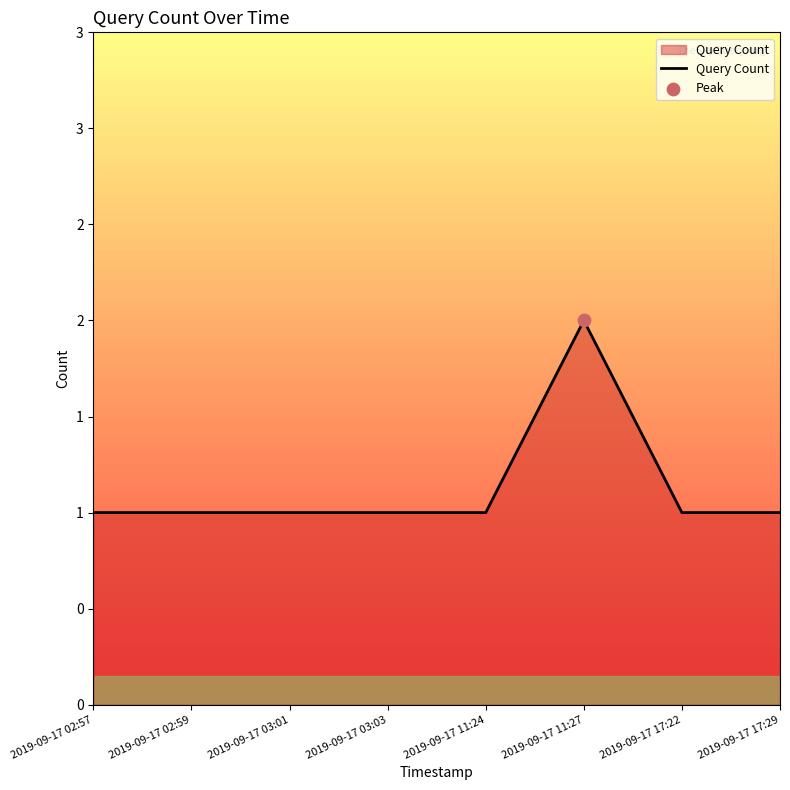

Which has a higher value, 2019-09-17 17:29 or 2019-09-17 03:03?

2019-09-17 17:29